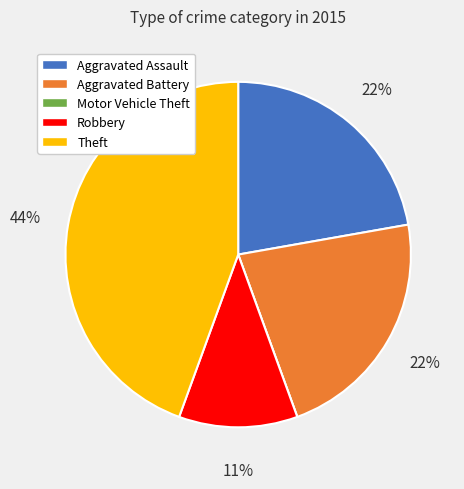

What is the ratio of the value at Aggravated Battery to the value at Robbery?

2.0